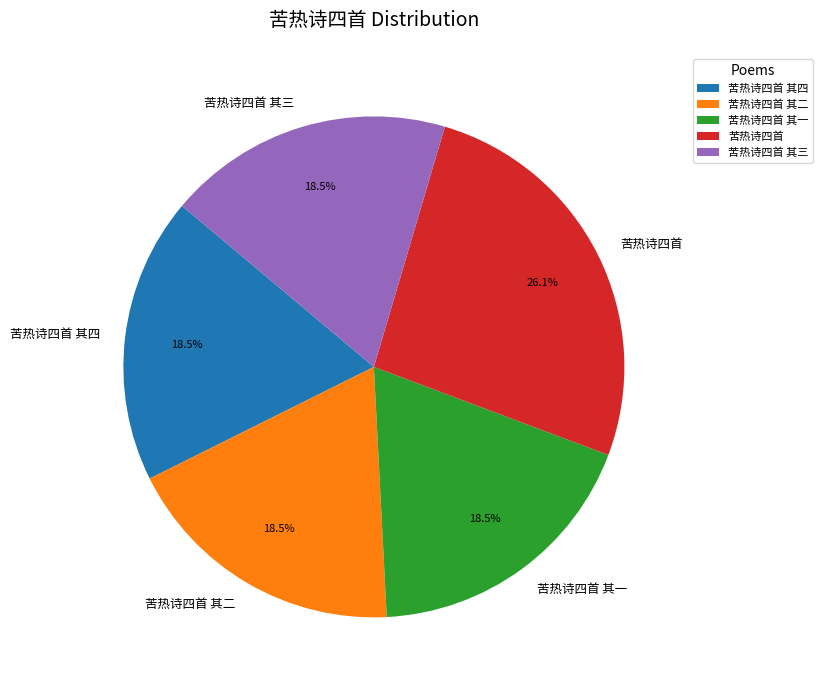

Which category has the biggest portion of the pie?

苦热诗四首